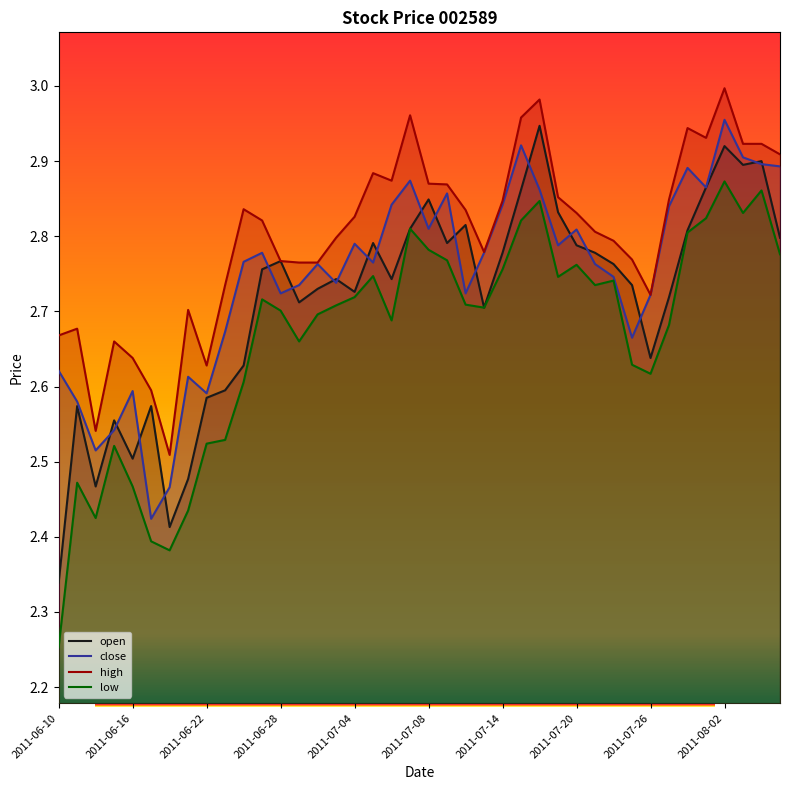

How many interior local peaks does the high series have?

9